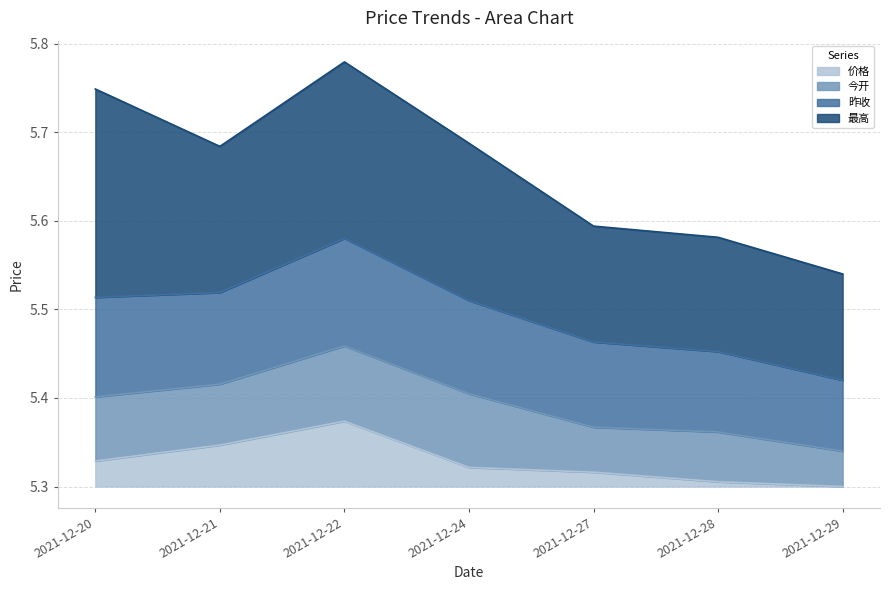

Which category has the highest value in the 价格 series?

2021-12-22